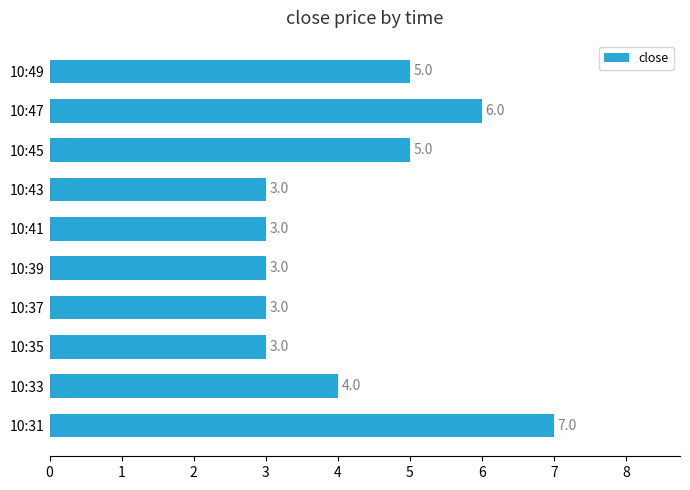

What is the average value?

4